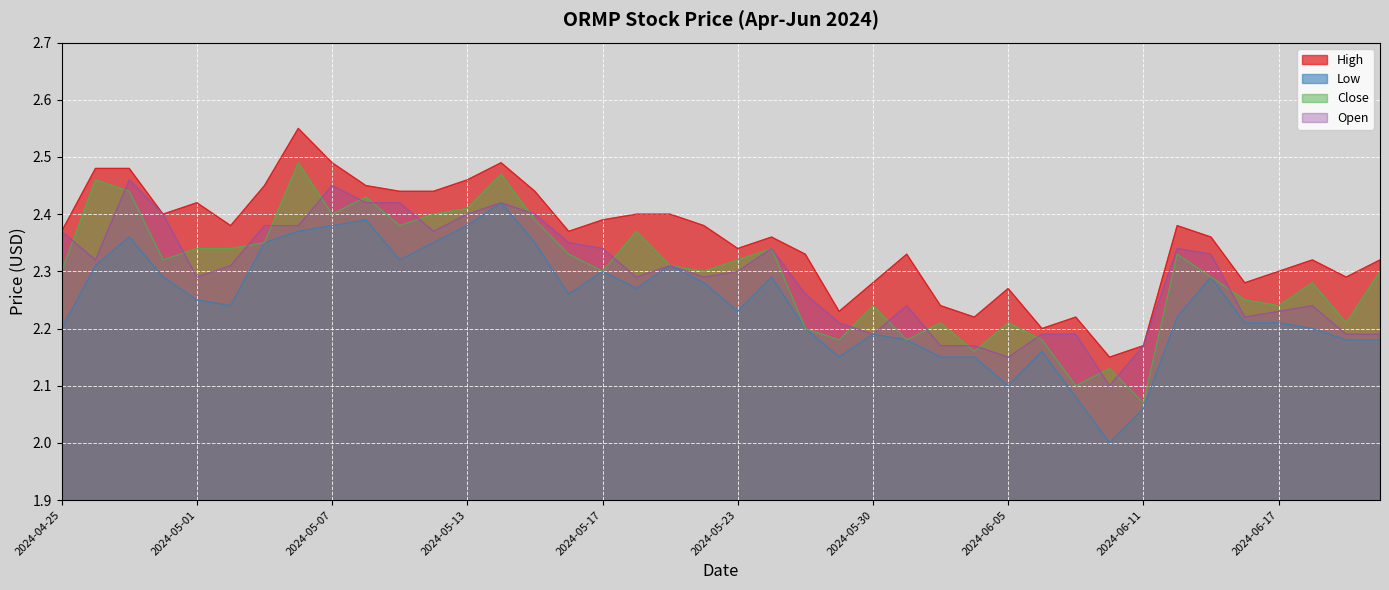

List the labels in order of High value, smallest first.

2024-06-10, 2024-06-11, 2024-06-06, 2024-06-04, 2024-06-07, 2024-05-29, 2024-06-03, 2024-06-05, 2024-05-30, 2024-06-14, 2024-06-20, 2024-06-17, 2024-06-18, 2024-06-21, 2024-05-28, 2024-05-31, 2024-05-23, 2024-05-24, 2024-06-13, 2024-04-25, 2024-05-16, 2024-05-02, 2024-05-22, 2024-06-12, 2024-05-17, 2024-04-30, 2024-05-20, 2024-05-21, 2024-05-01, 2024-05-09, 2024-05-10, 2024-05-15, 2024-05-03, 2024-05-08, 2024-05-13, 2024-04-26, 2024-04-29, 2024-05-07, 2024-05-14, 2024-05-06